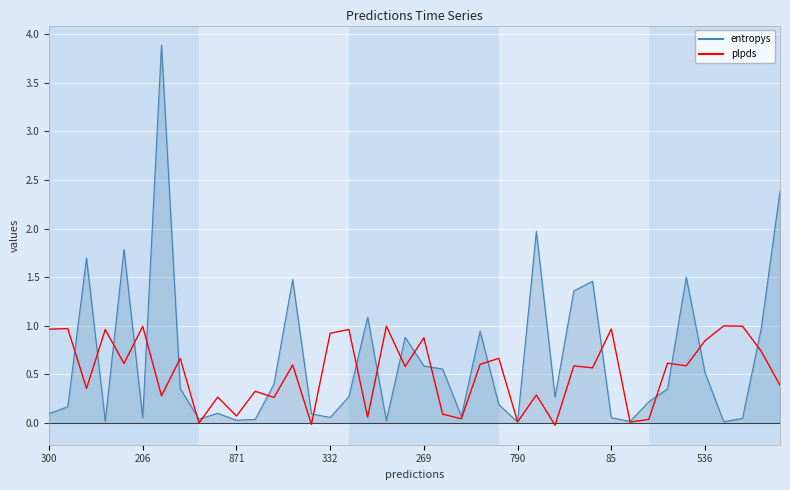

List the series in order of their peak value, highest first.

entropys, plpds